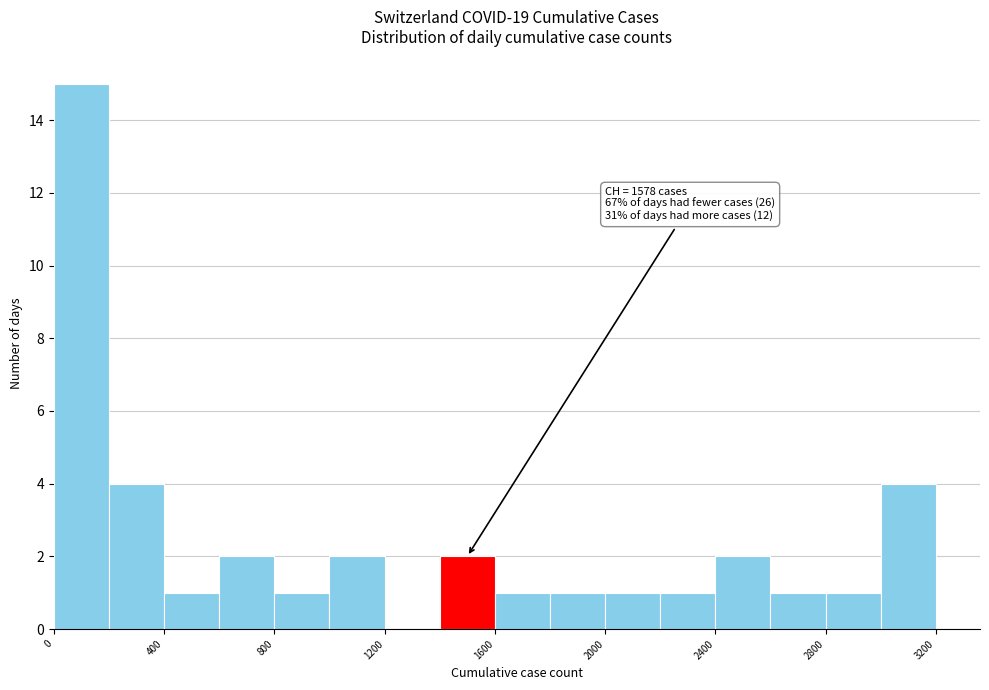

Over which range of the x-axis is the bar tallest?

0 to 200